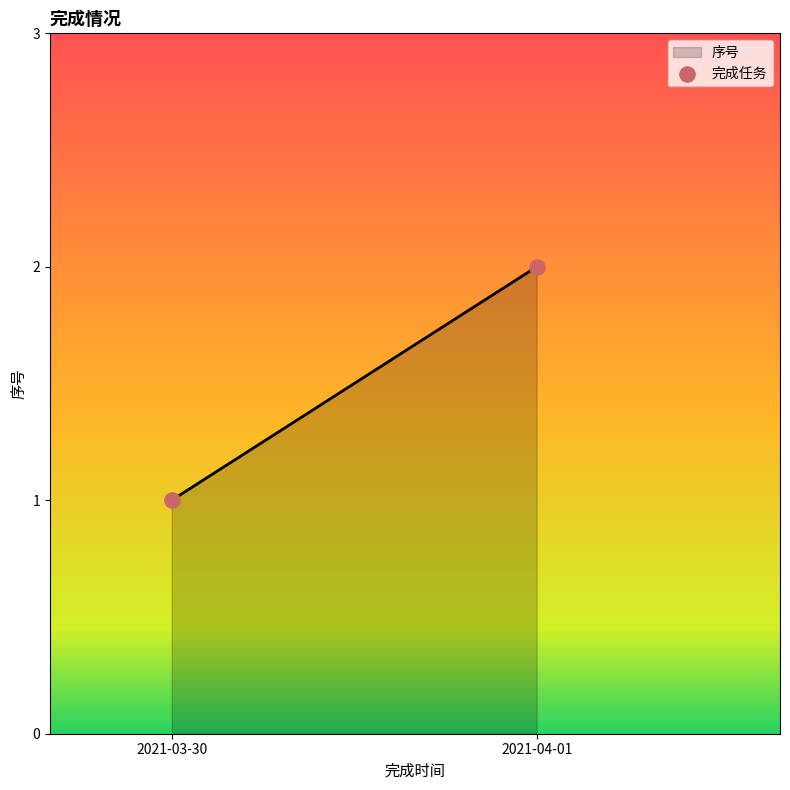

How many points are shown in the scatter plot?

2